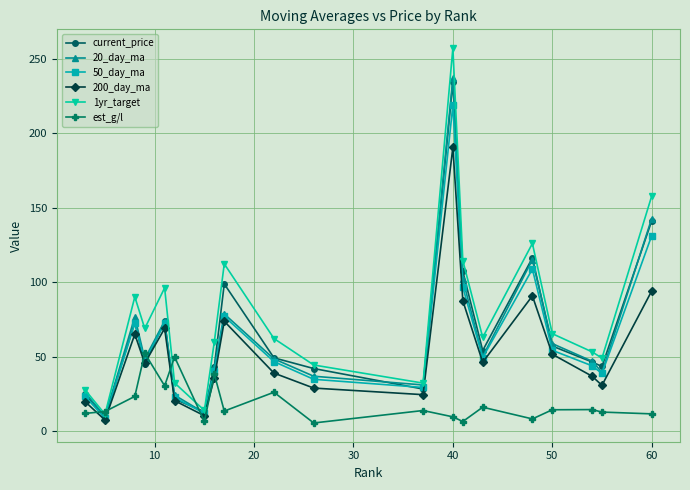

What is the average value of the 200_day_ma series?

53.5